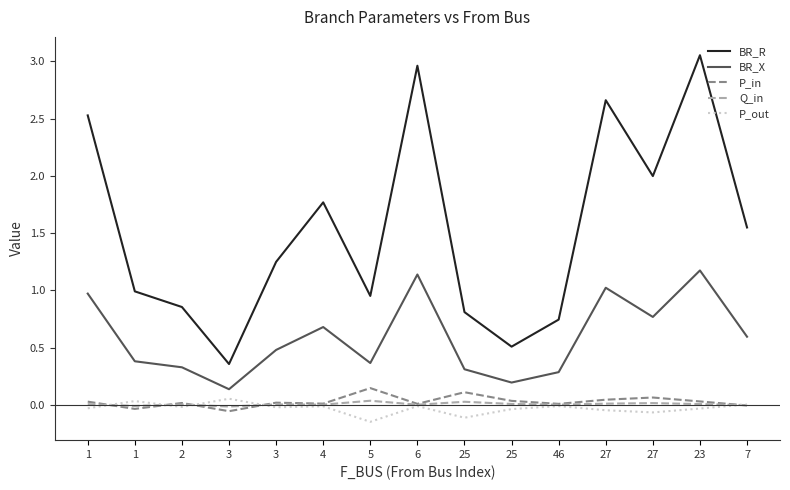

The value of P_in at 1 is -0.0. True or false?

False